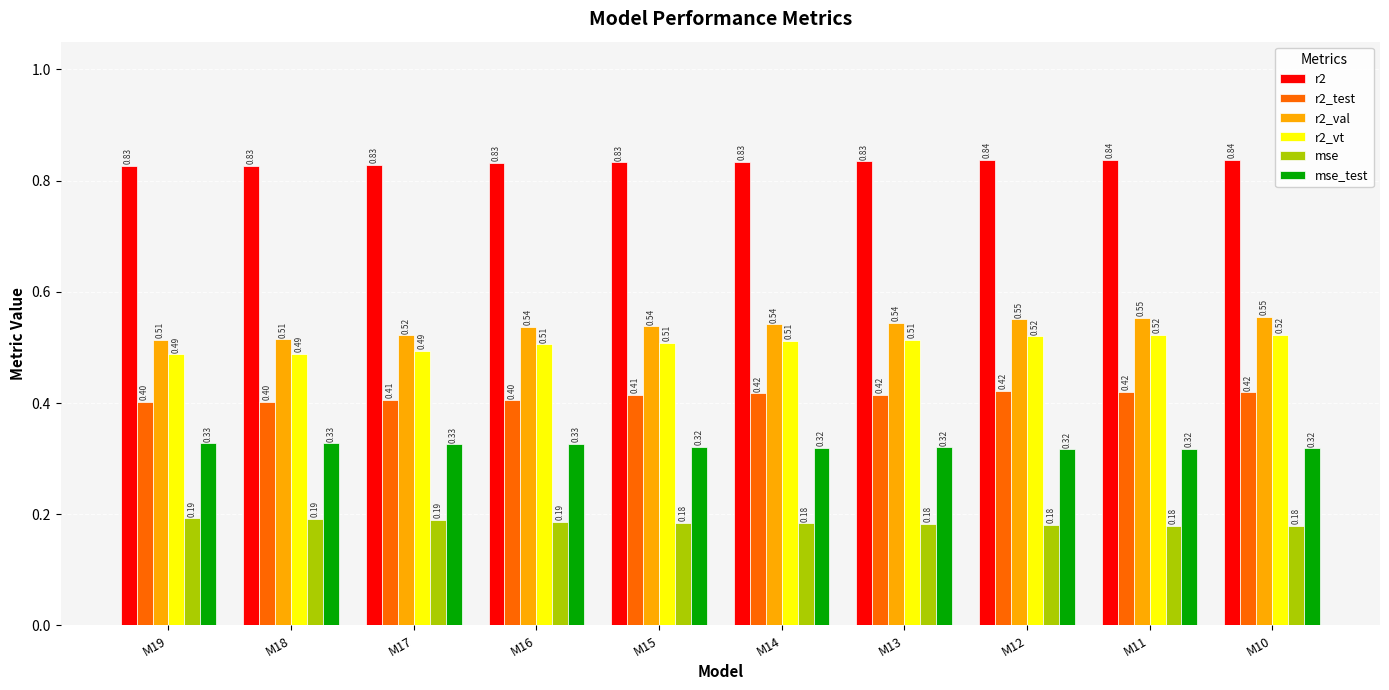

What is the sum of all r2_vt values?

5.1